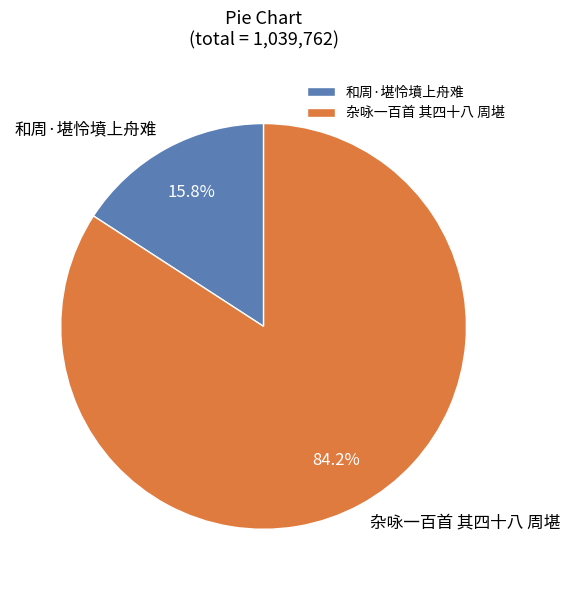

What is the ratio of the value at 和周·堪怜墳上舟难 to the value at 杂咏一百首 其四十八 周堪?

0.2